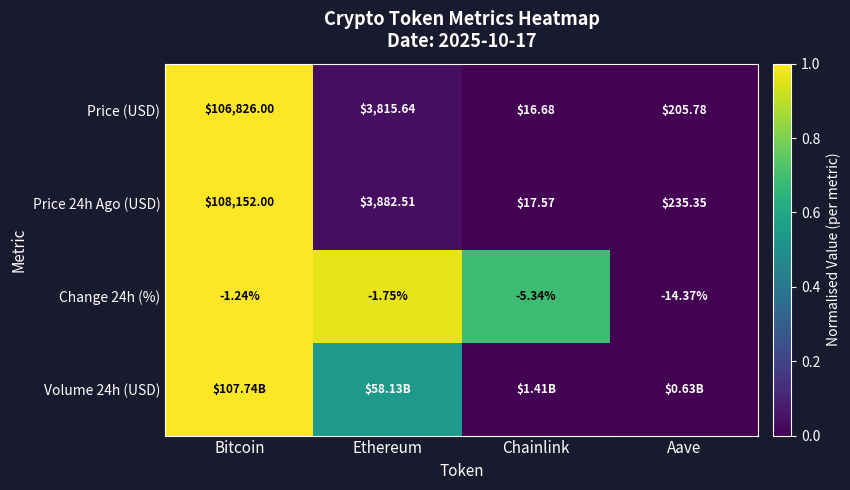

The value of Price (USD) at Aave is 0.0. True or false?

False